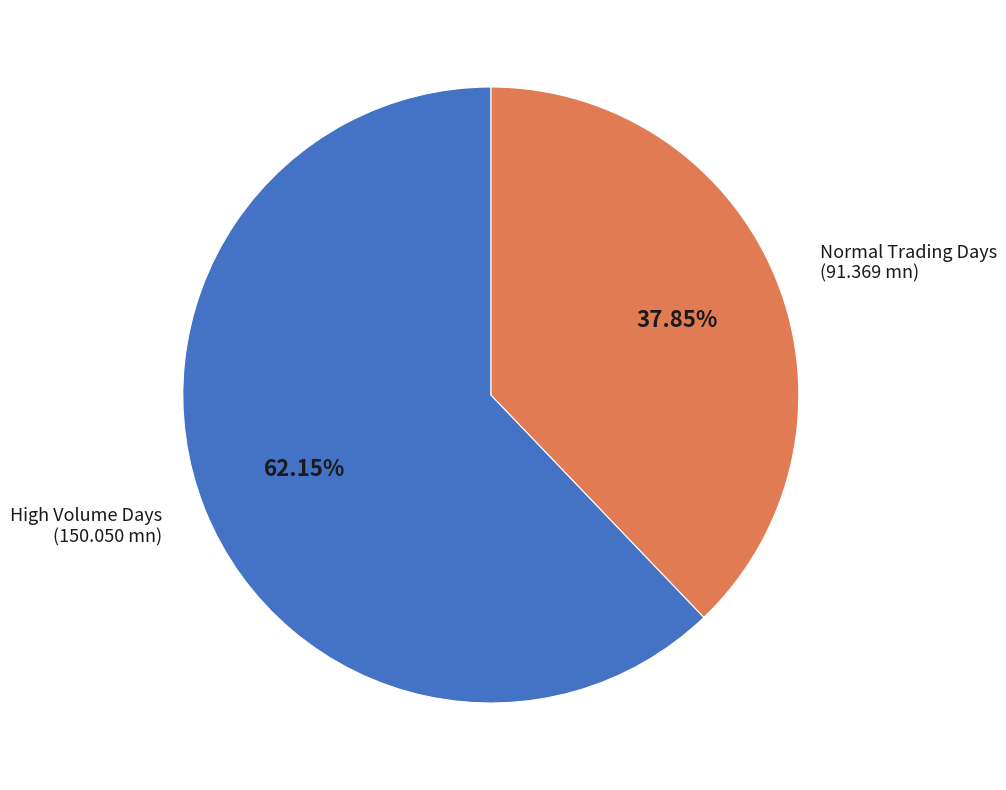

To the nearest percent, what is the average slice percentage?

50%